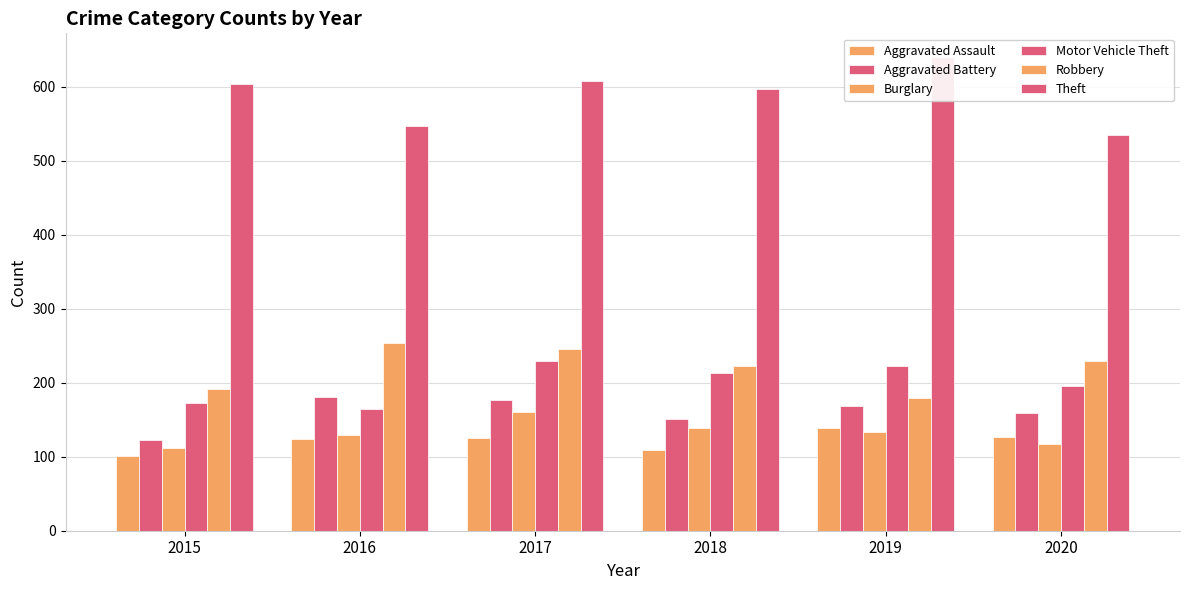

At 2016, list the series in order from largest to smallest.

Theft, Robbery, Aggravated Battery, Motor Vehicle Theft, Burglary, Aggravated Assault